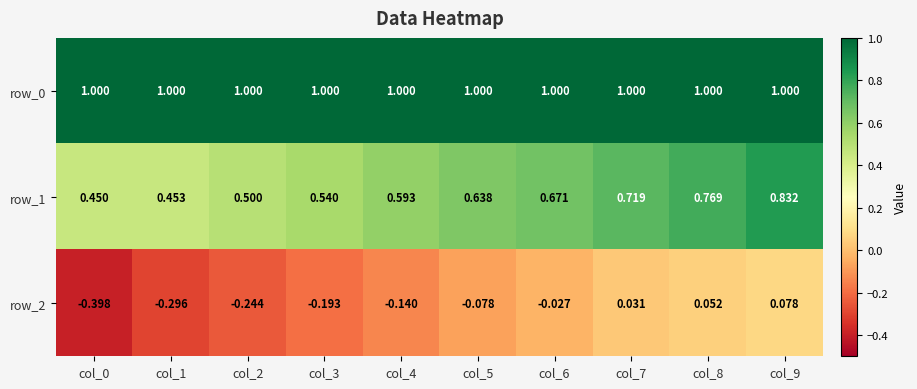

Where is row_2 nearest to the value 0?

col_6